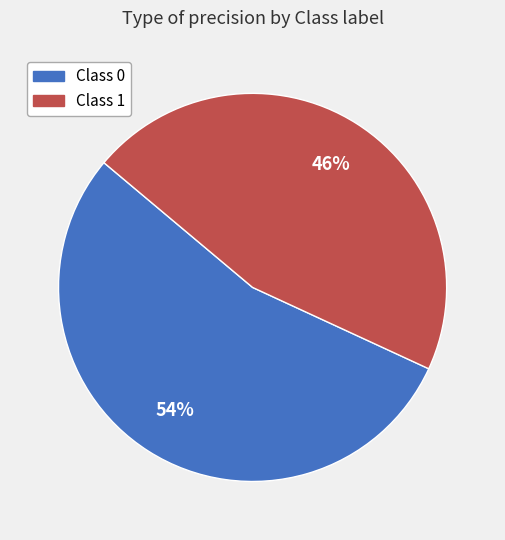

To the nearest percent, what is the average slice percentage?

50%